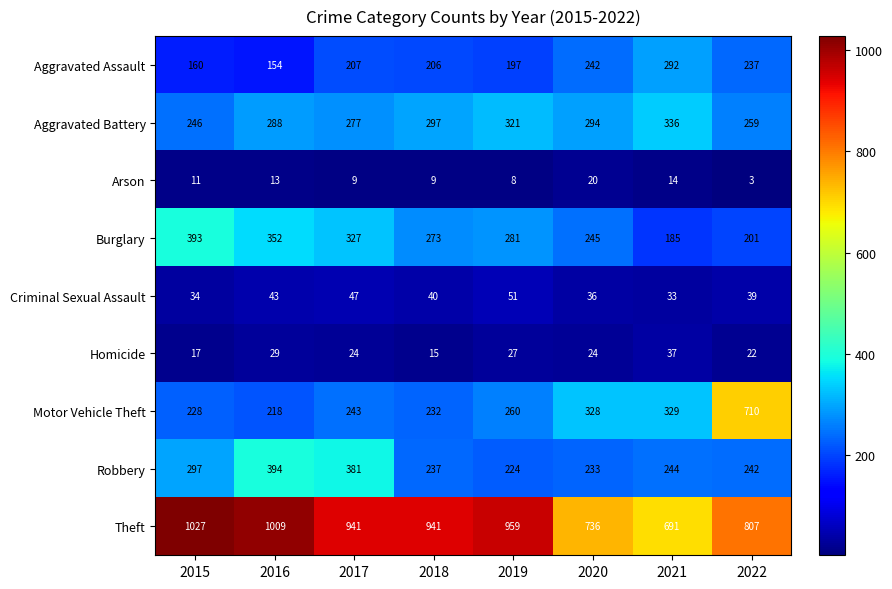

What is the difference between the Robbery values at 2017 and 2020?

148